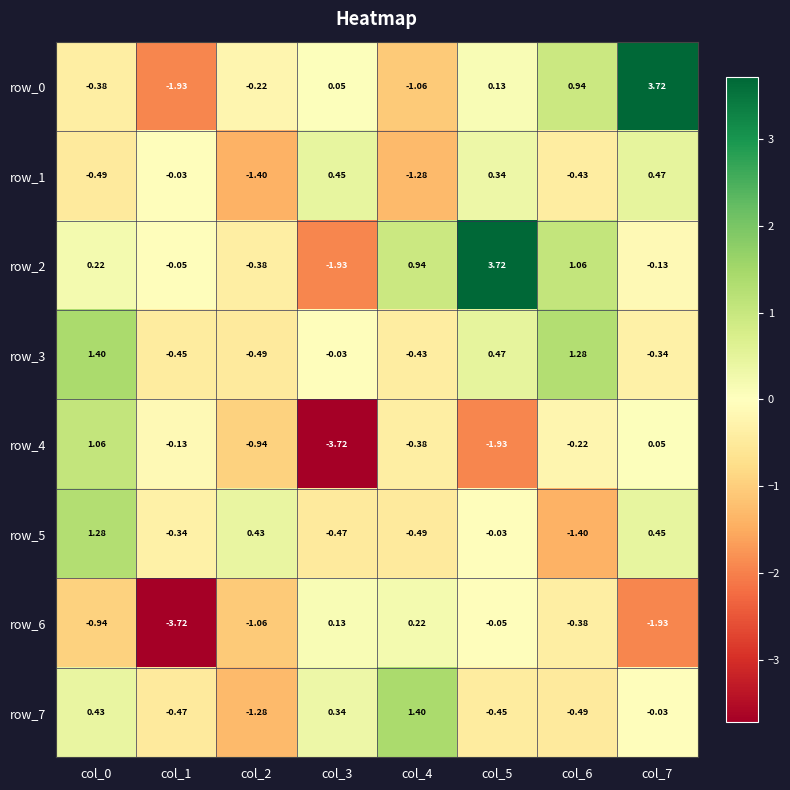

True or false: row_2 has a value of -2.7 at col_3.

False